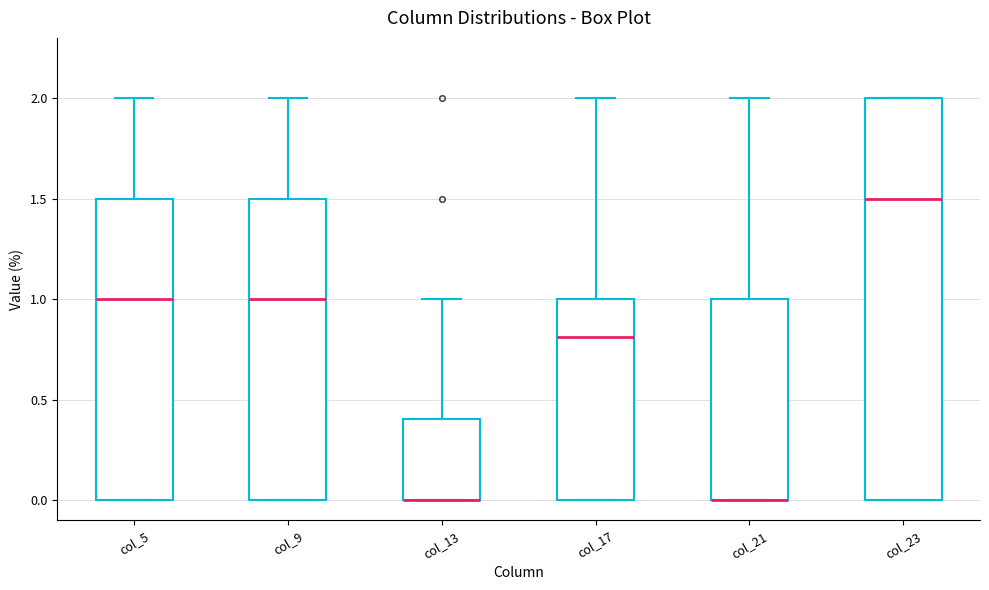

Where does the upper whisker of the box for col_17 end on the y-axis? The values are not printed on the chart, so give them approximately, as read against the axis.

2.0